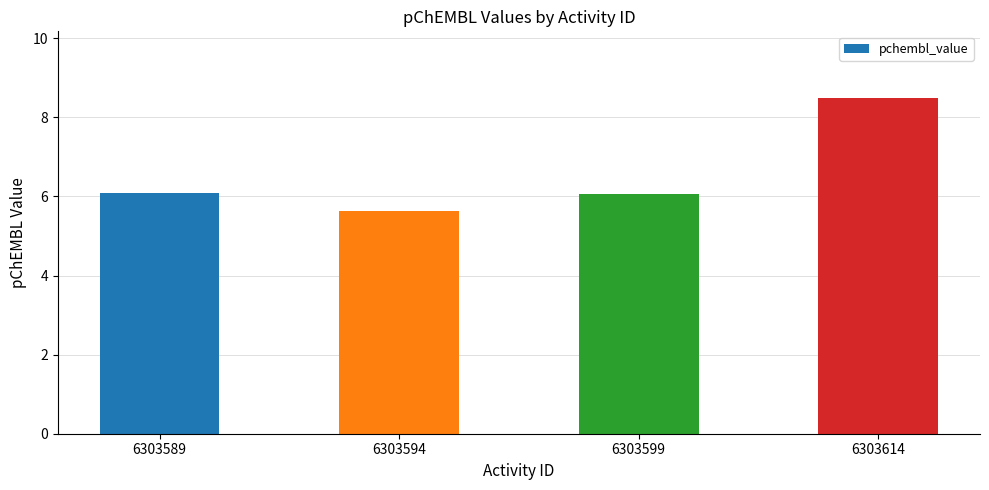

Reading right to left, what are all the values shown in this chart?

8.5	6.1	5.6	6.1